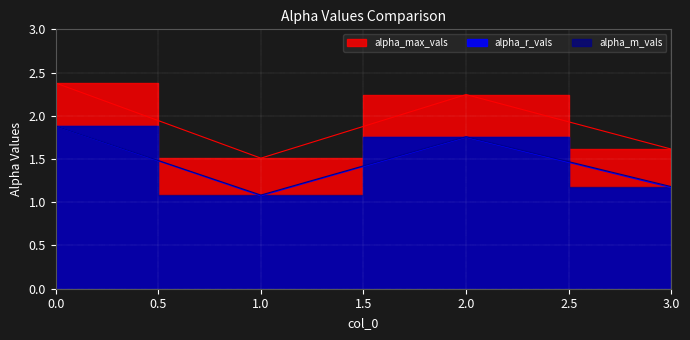

Reading left to right, list all the values displayed in this chart.

alpha_max_vals: 0=2.4	1=1.5	2=2.2	3=1.6
alpha_r_vals: 0=1.9	1=1.1	2=1.8	3=1.2
alpha_m_vals: 0=1.9	1=1.1	2=1.8	3=1.2